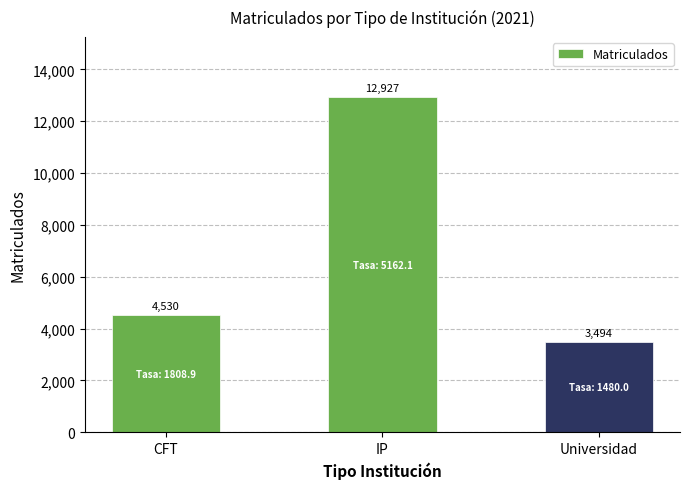

Read the value at IP, to the nearest 10.

12930